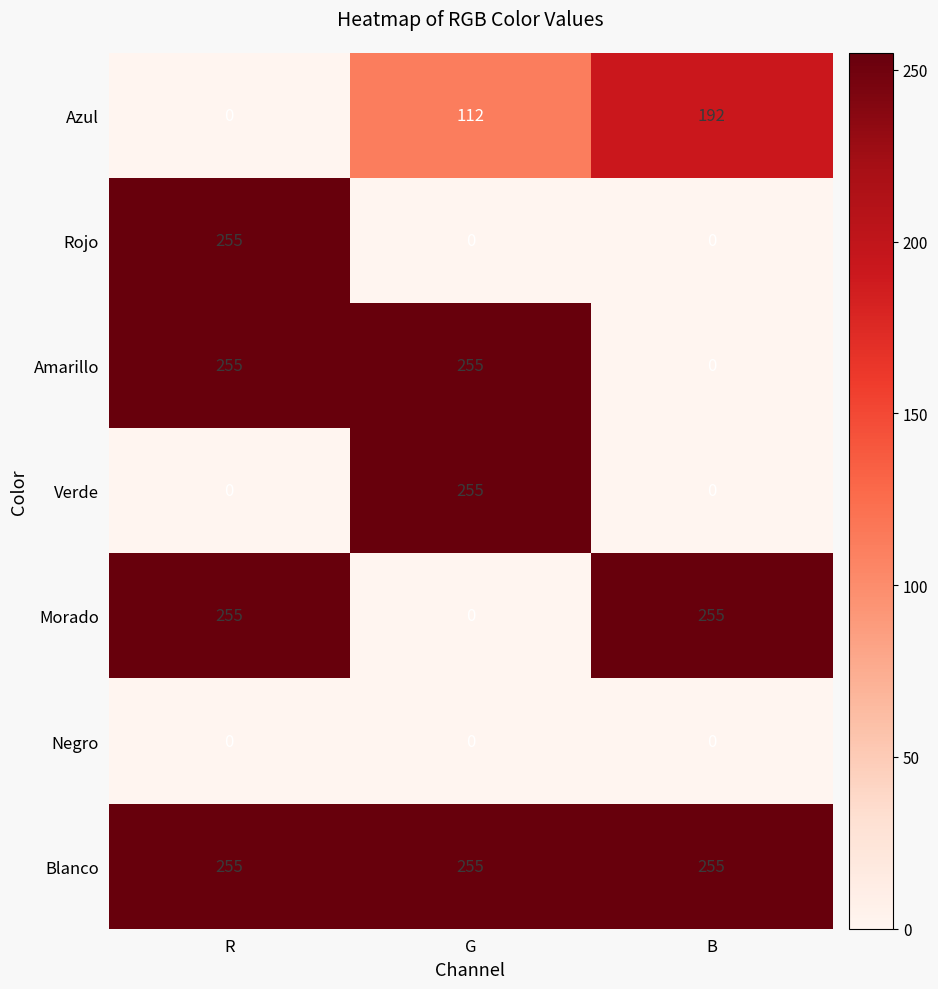

Reading left to right, list all the values displayed in this chart.

Azul: R=0	G=112	B=192
Rojo: R=255	G=0	B=0
Amarillo: R=255	G=255	B=0
Verde: R=0	G=255	B=0
Morado: R=255	G=0	B=255
Negro: R=0	G=0	B=0
Blanco: R=255	G=255	B=255